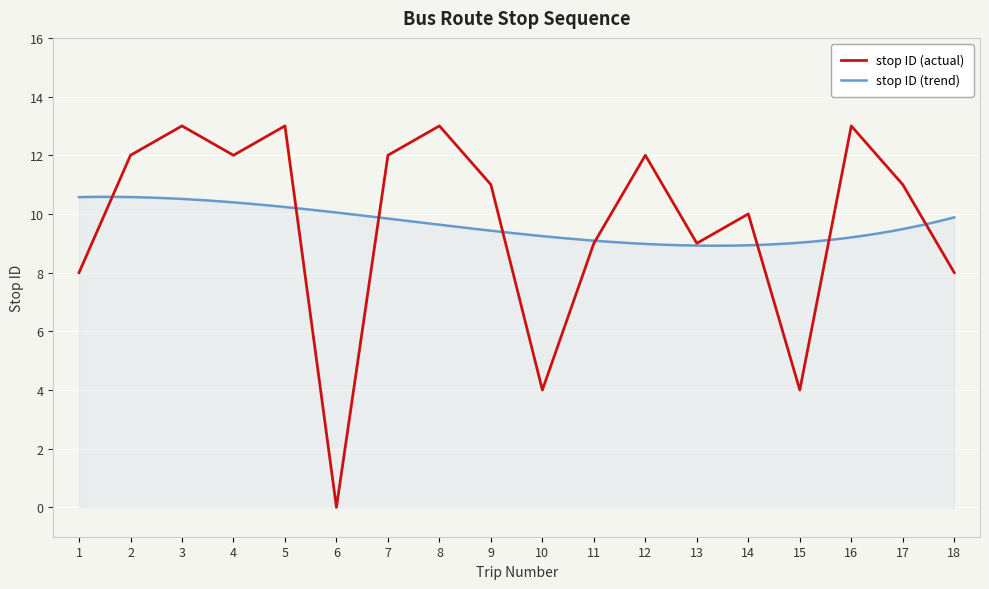

Reading left to right, transcribe all the data shown in this chart.

8	12	13	12	13	0	12	13	11	4	9	12	9	10	4	13	11	8